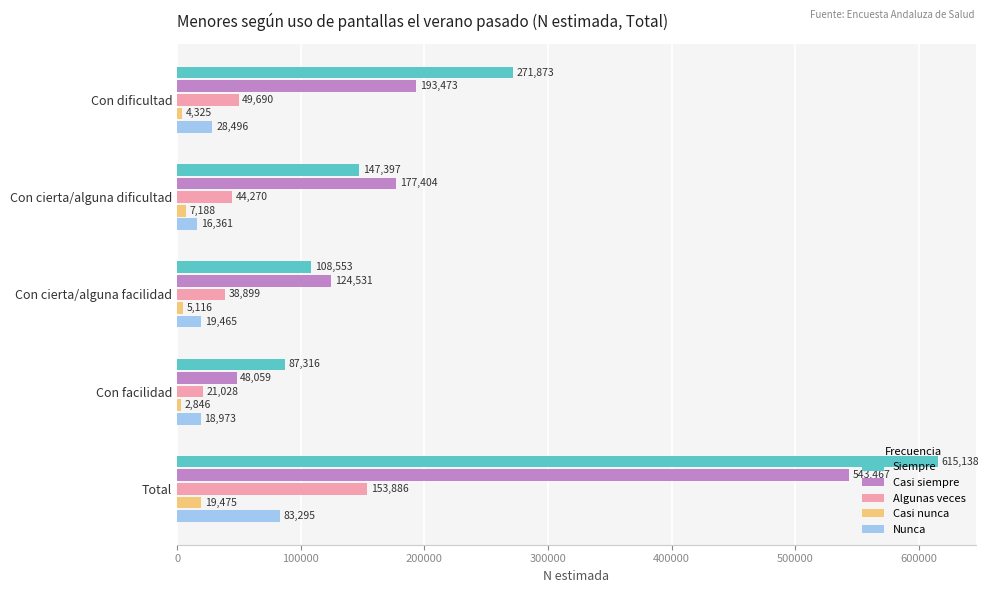

What are all the series names shown in the legend?

Siempre, Casi siempre, Algunas veces, Casi nunca, Nunca